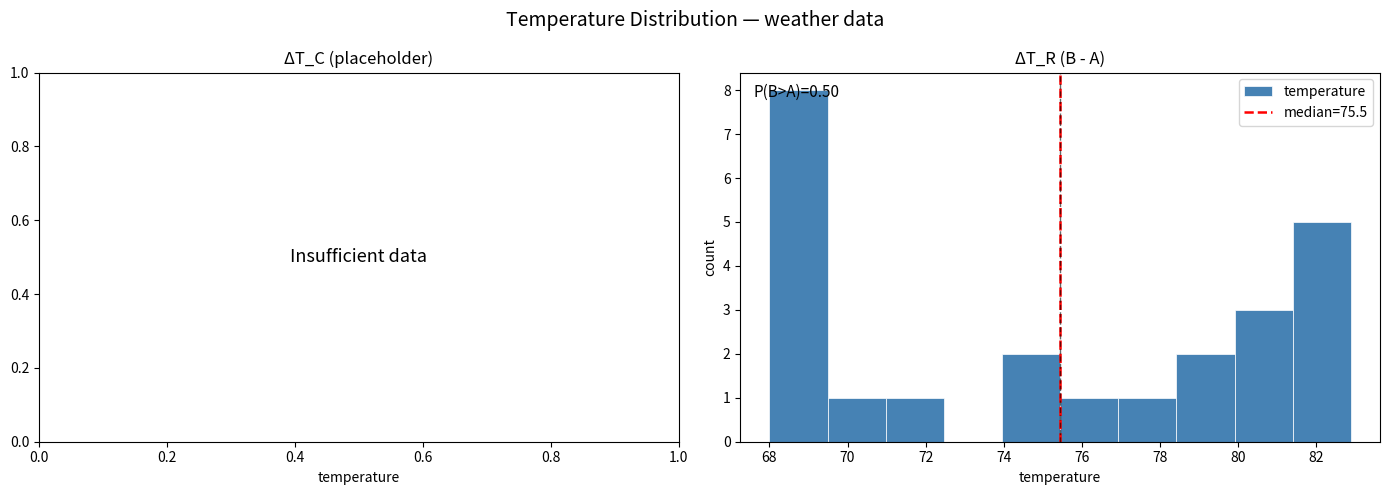

Over which range of the x-axis is the bar tallest?

68.0 to 69.4